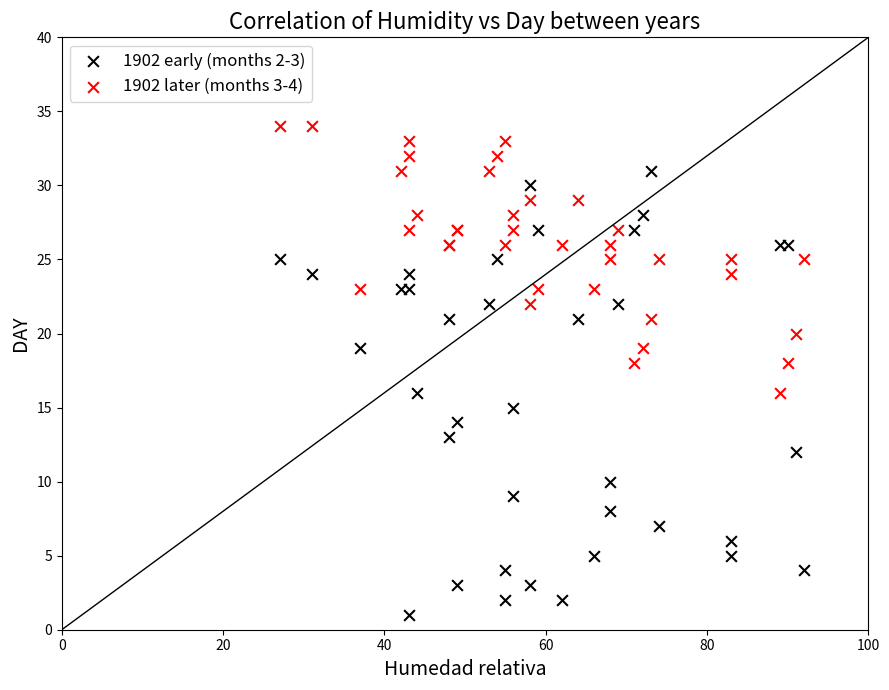

What are all the series names shown in the legend?

1902 early (months 2-3), 1902 later (months 3-4)